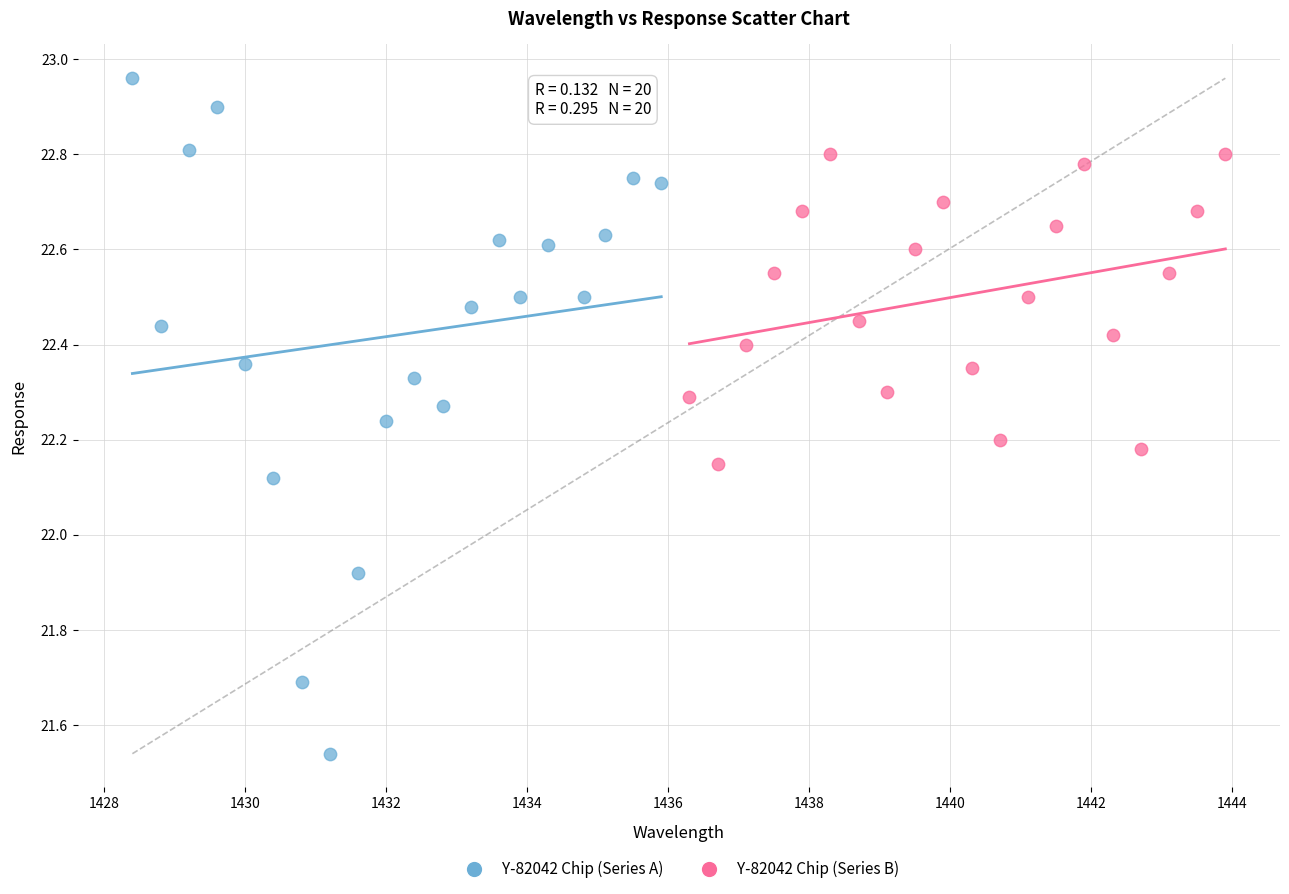

What are all the series names shown in the legend?

Y-82042 Chip (Series A), Y-82042 Chip (Series B)